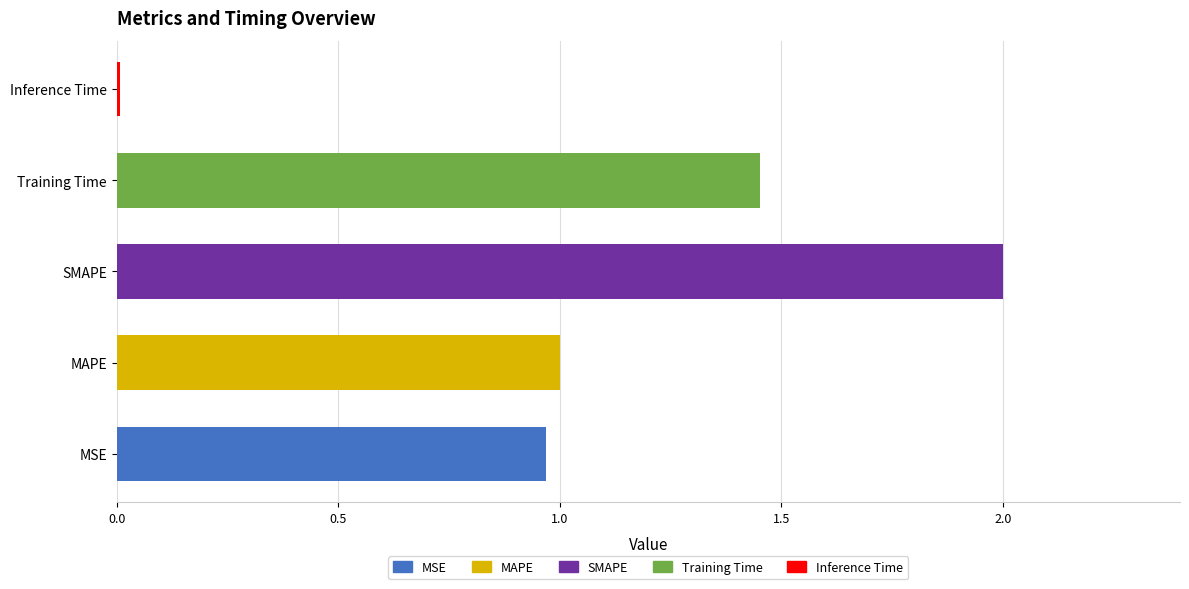

What is the difference between the maximum and minimum values?

2.0